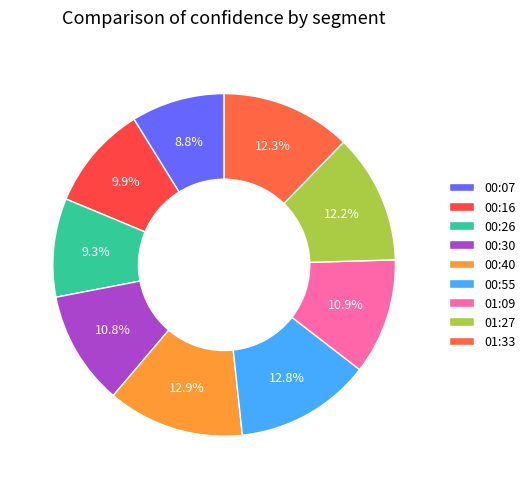

Between 00:16 and 01:09, which is larger?

01:09